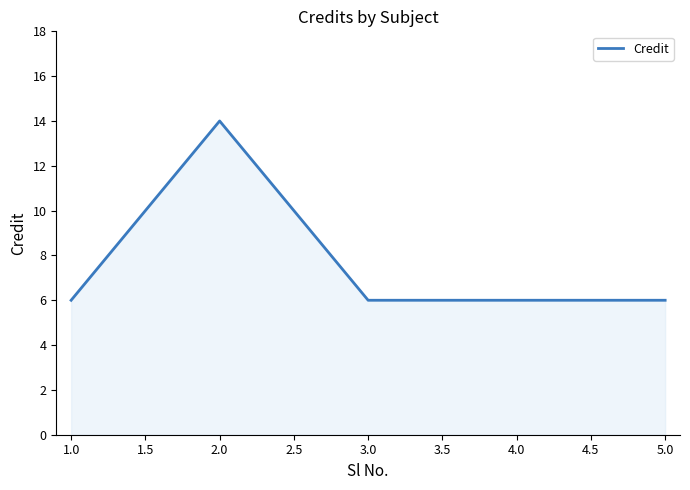

The value at 2.0 is 22. True or false?

False